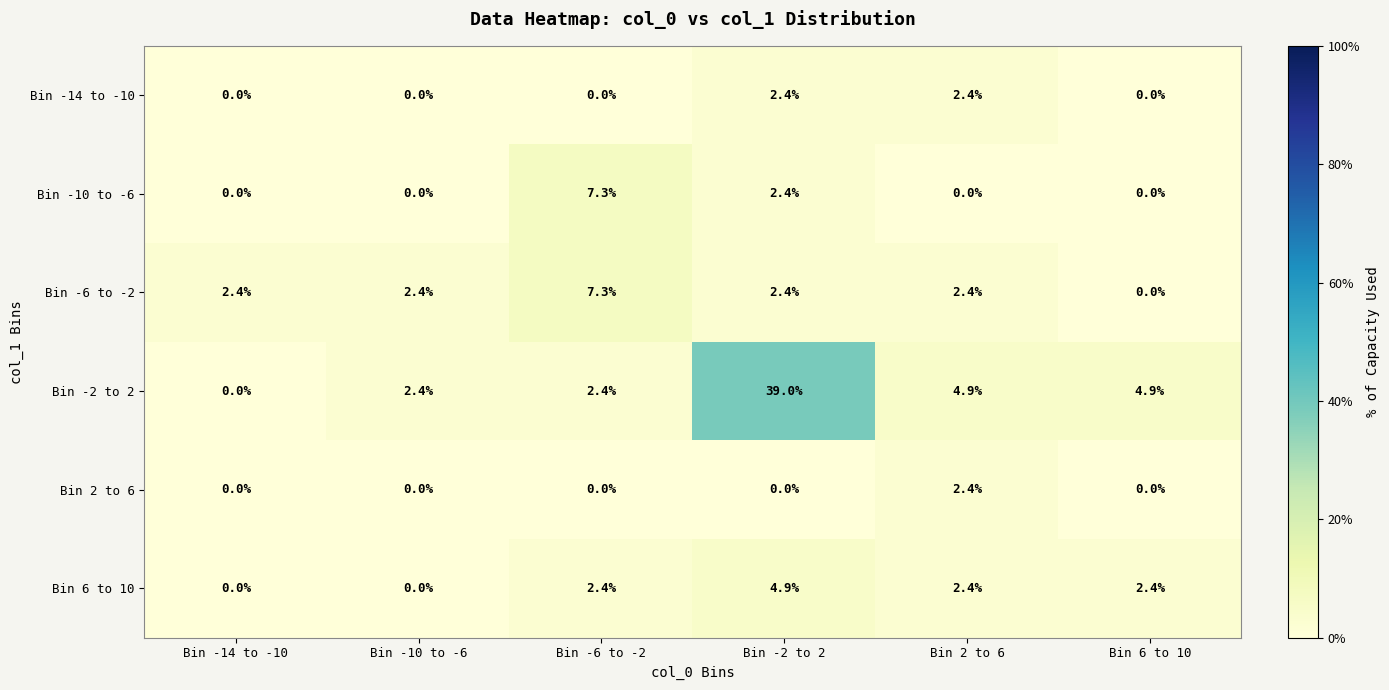

How many values in the Bin -10 to -6 series exceed 0?

2